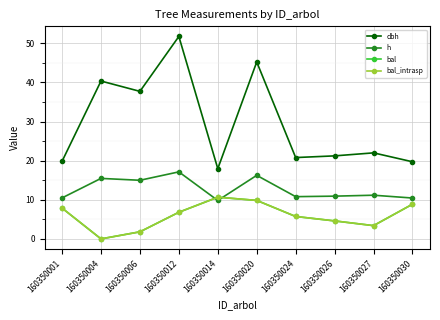

What is the approximate value of bal_intrasp at 160350020?

9.8